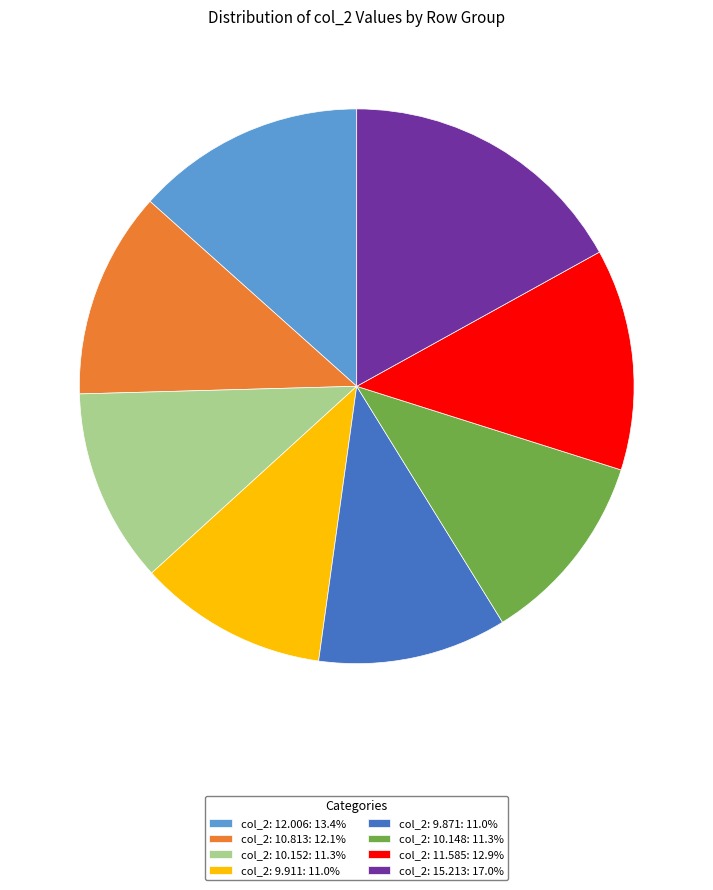

Approximately how many times larger is the value at col_2: 11.585: 12.9% compared to col_2: 10.152: 11.3%?

1.1